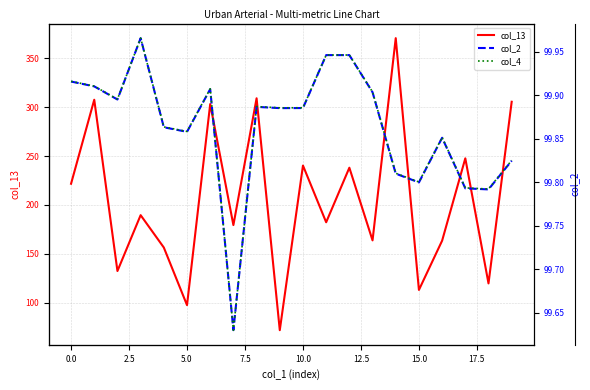

The value of col_13 at 15.0 is 113.0. True or false?

True